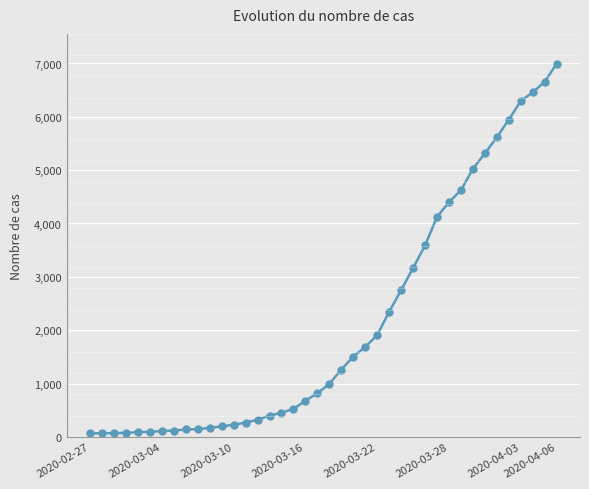

How many data points does each series have?

40